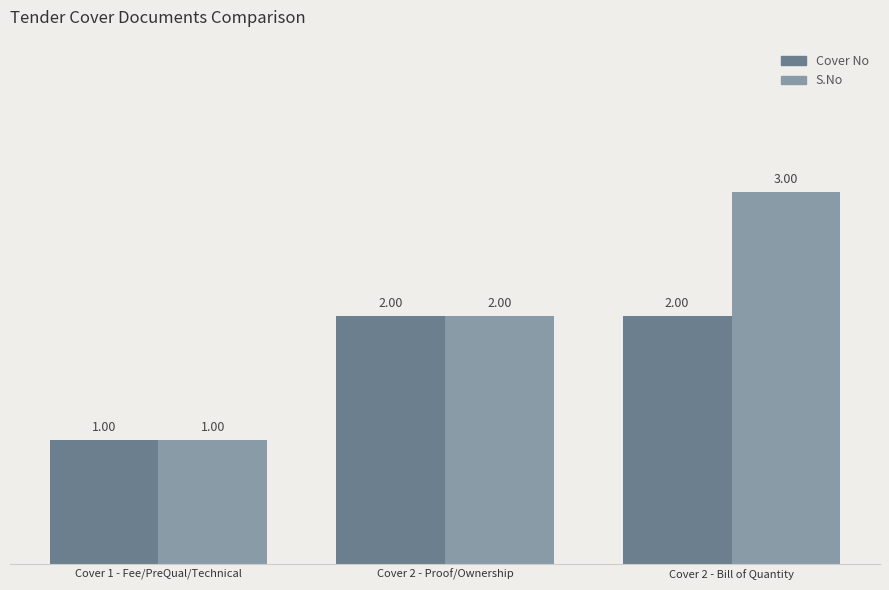

Is it true that S.No equals 3 at Cover 2 - Bill of Quantity?

True